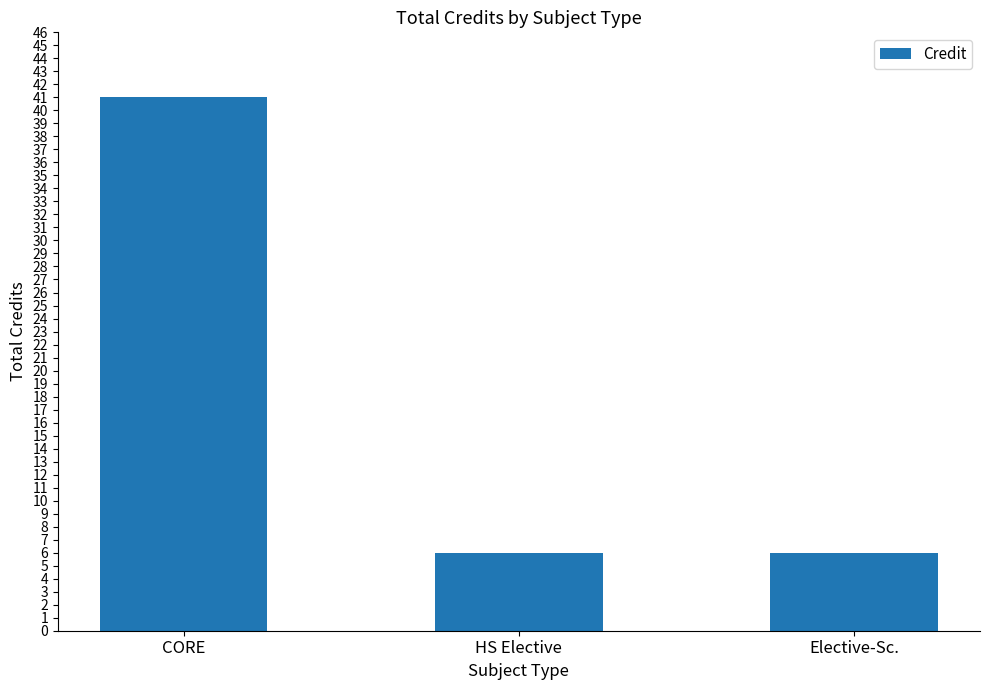

What is the label of the 3rd bar from the left?

Elective-Sc.